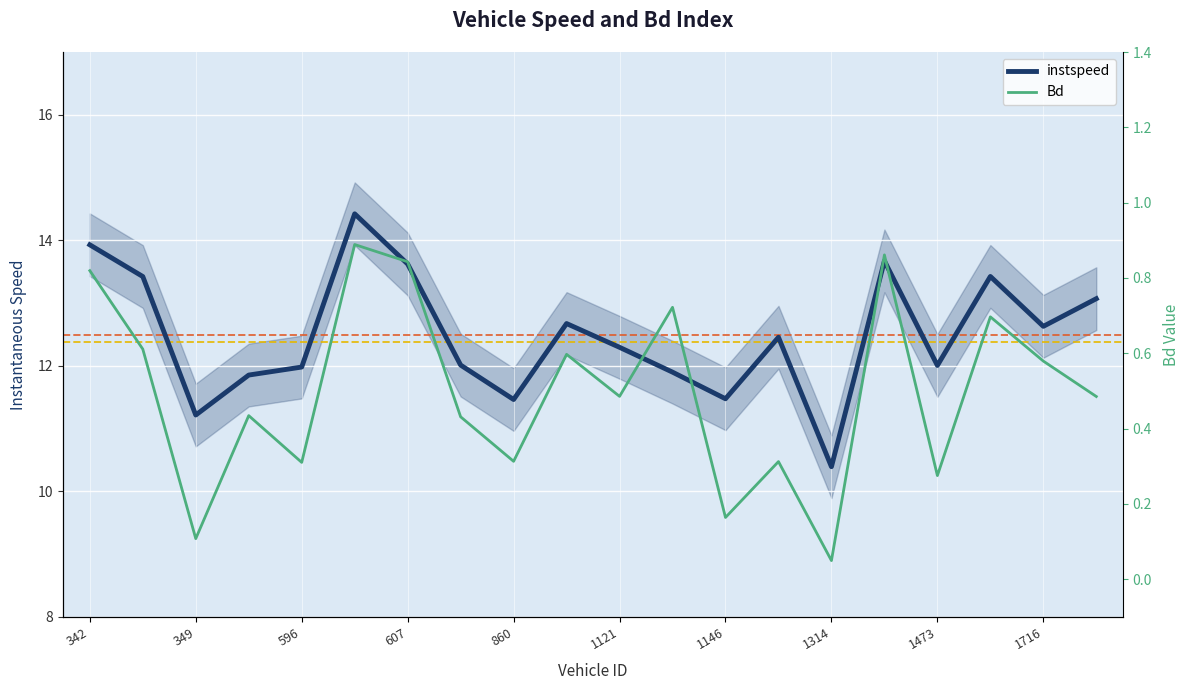

How many categories are shown in the chart?

20